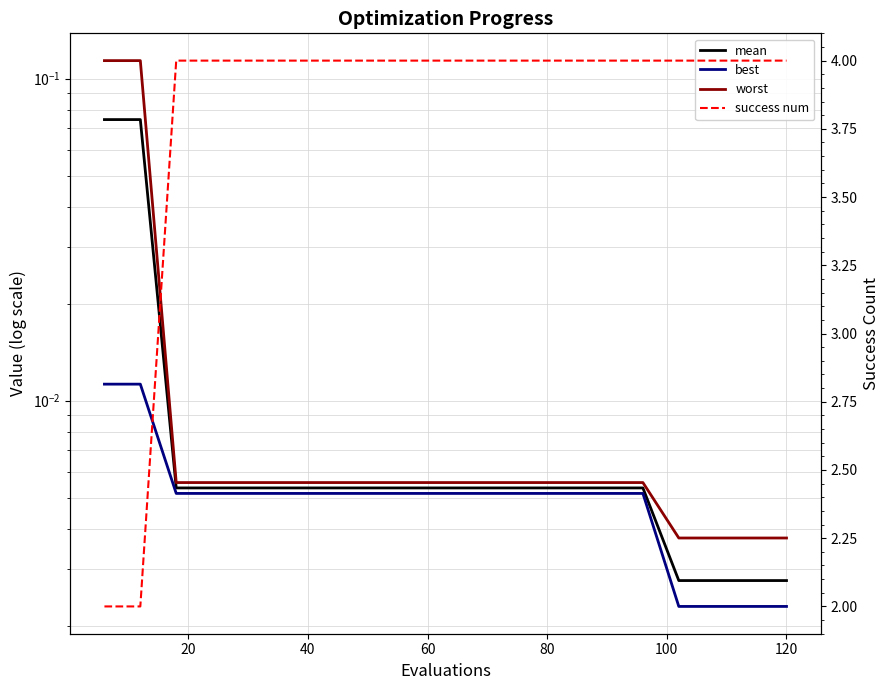

Which series changed the most between 0 and 9?

success num